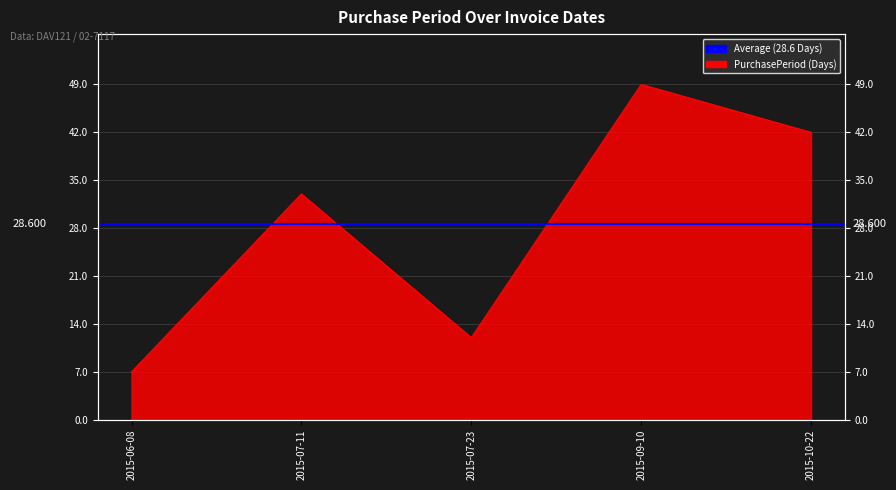

At which category does the data reach its first local valley?

2015-07-23